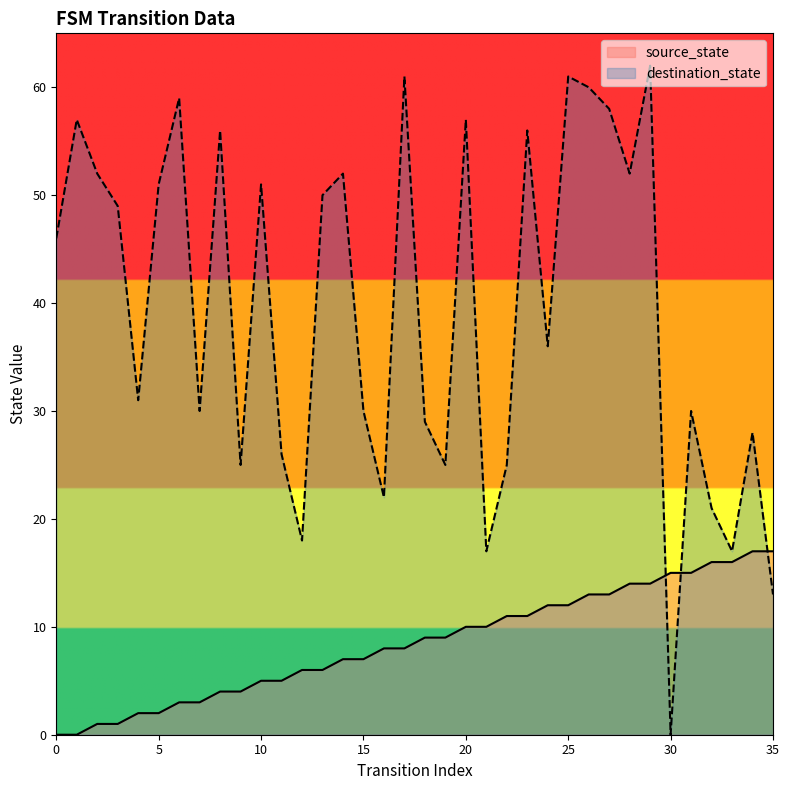

Is it true that source_state equals 1 at 3?

True